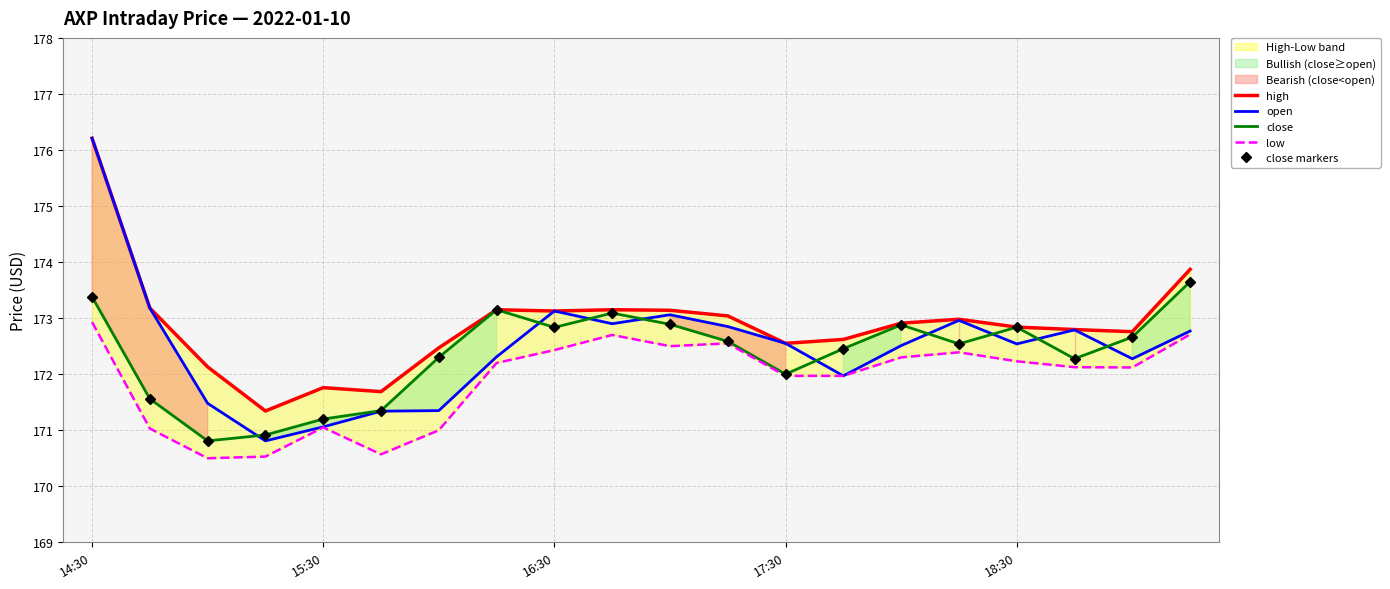

What is the difference between the highest and lowest values at 11?

0.5